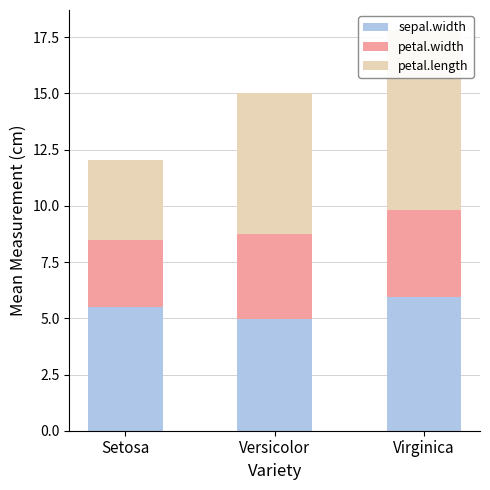

Reading right to left, transcribe all the data shown in this chart.

sepal.width: Virginica=6.0	Versicolor=5.0	Setosa=5.5
petal.width: Virginica=3.9	Versicolor=3.8	Setosa=3.0
petal.length: Virginica=8.0	Versicolor=6.3	Setosa=3.6